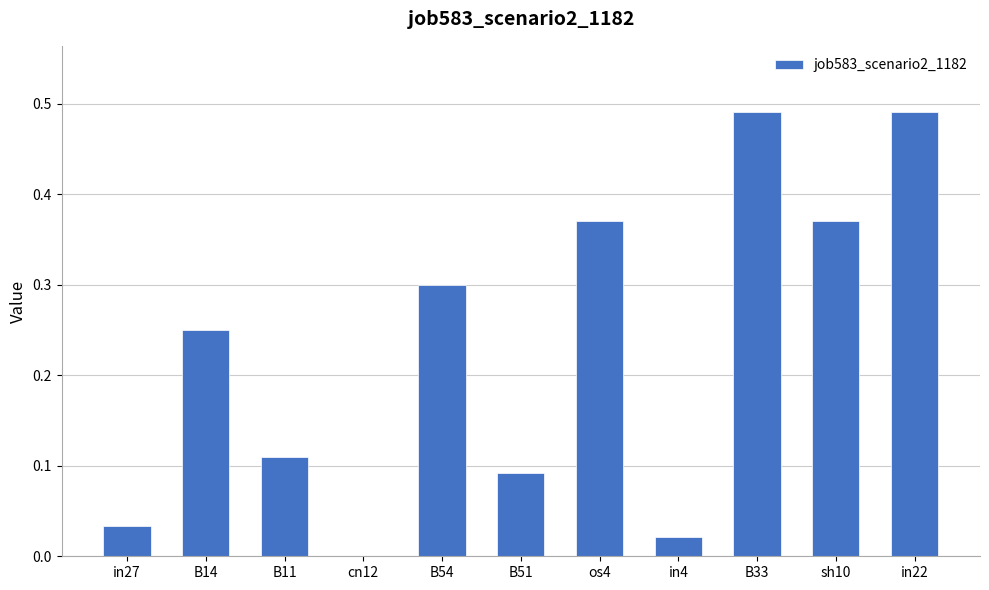

True or false: the data shows 0.0 at in4.

True